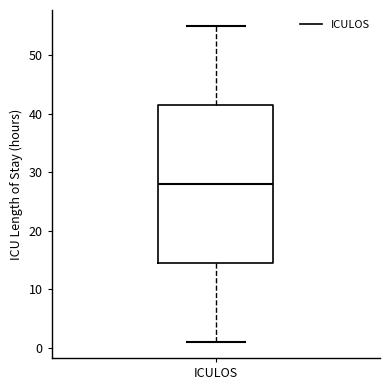

Where does the lower whisker of the box for ICULOS end on the y-axis? The values are not printed on the chart, so give them approximately, as read against the axis.

1